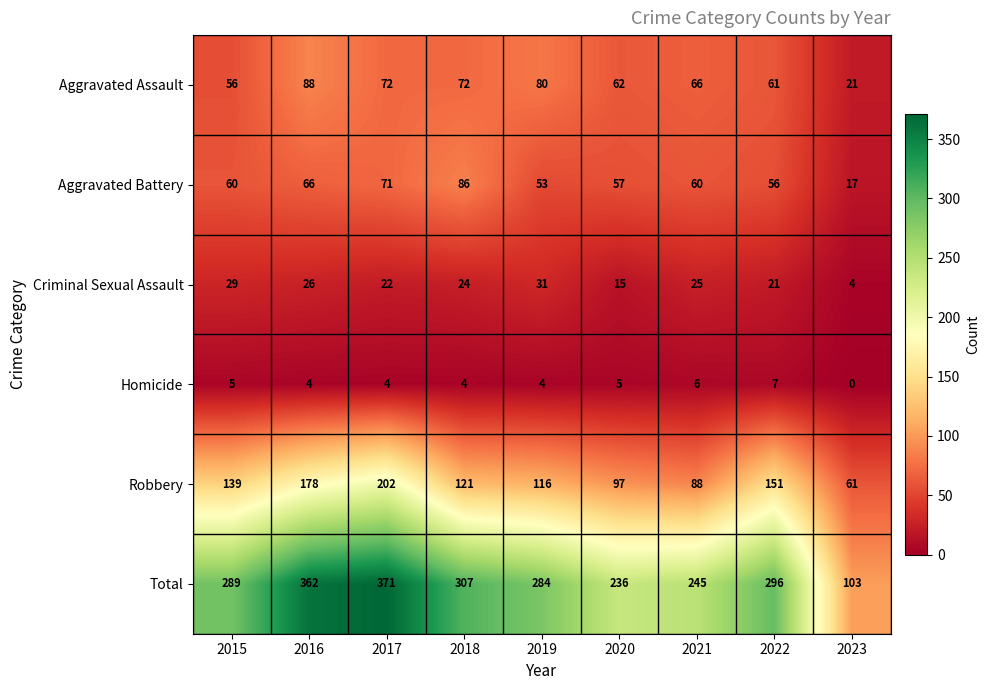

Which series has the largest total across all categories?

Total